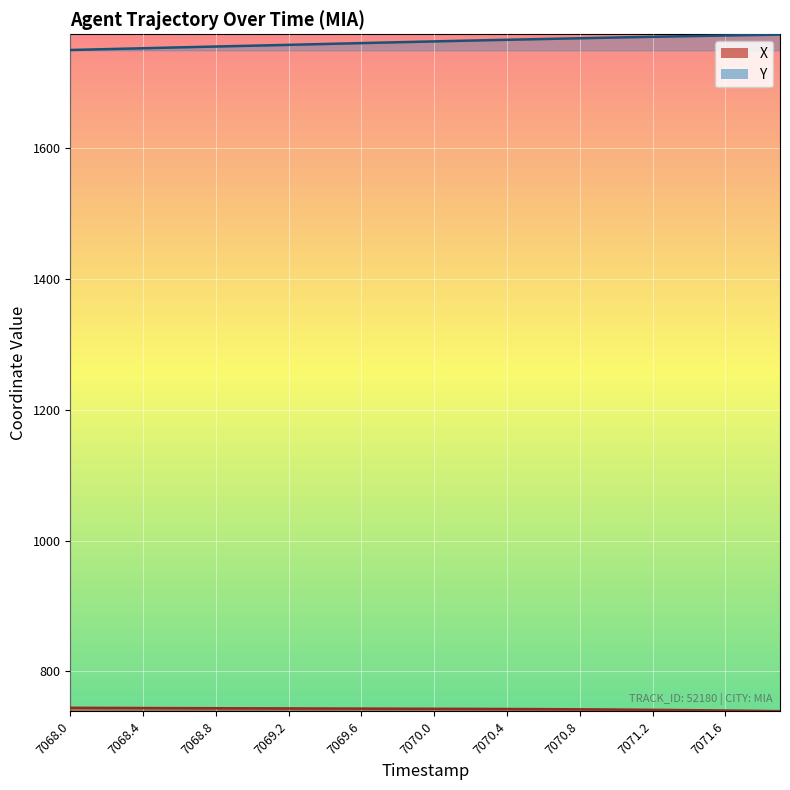

Which series changed the most between 7070.1 and 7070.3?

Y